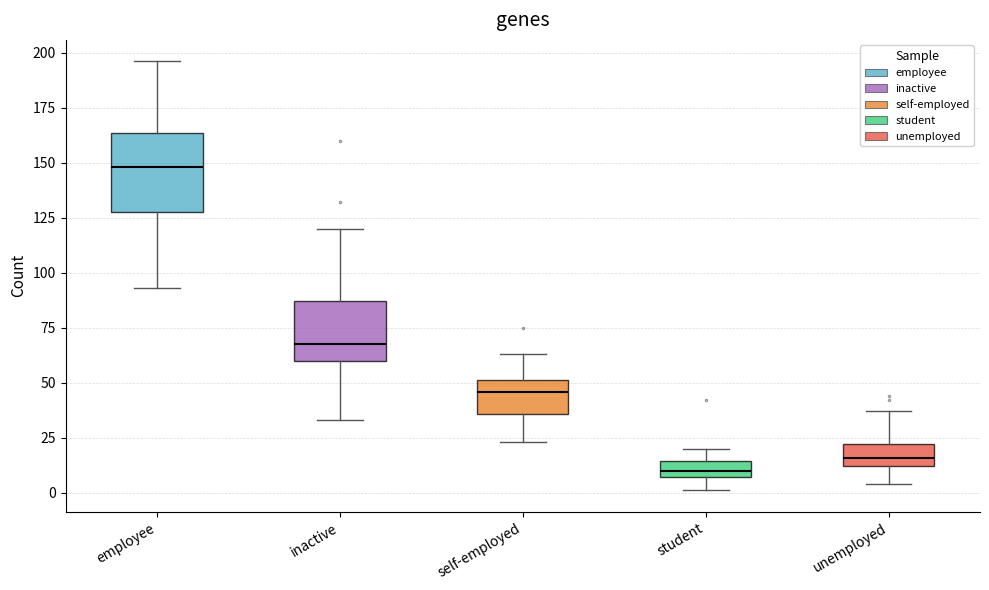

Which box is the tallest, from its lower edge to its upper edge?

employee